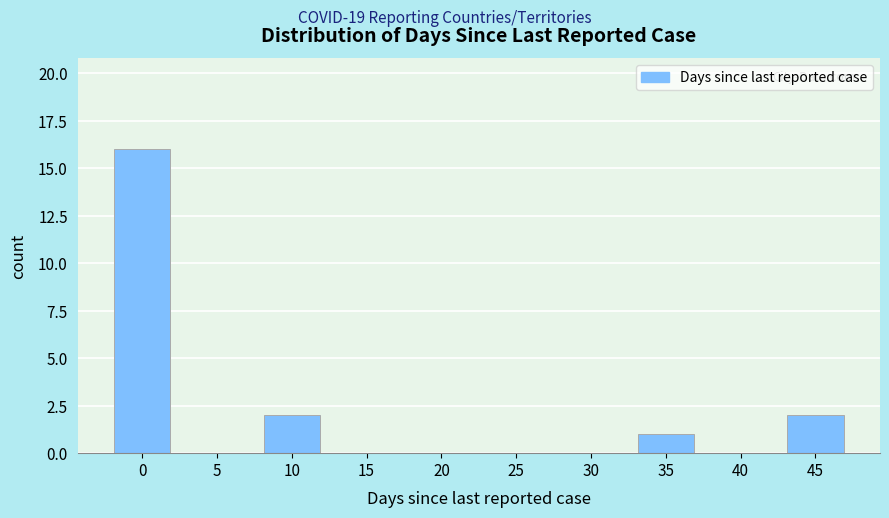

Reading left to right, list all the values displayed in this chart.

0=16	5=0	10=2	15=0	20=0	25=0	30=0	35=1	40=0	45=2